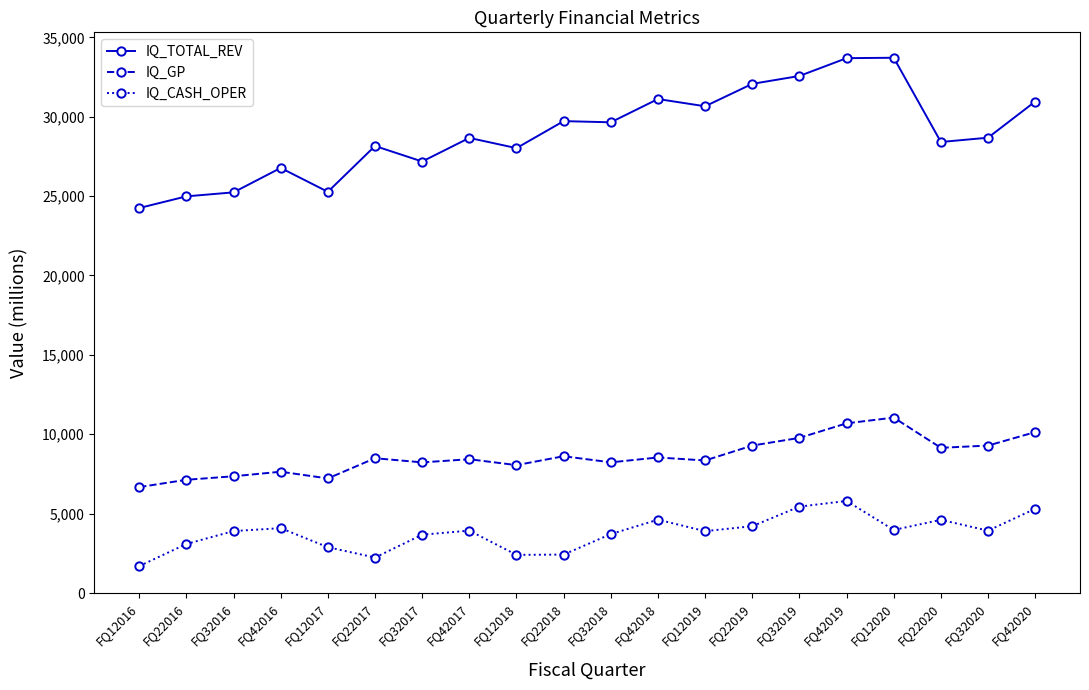

What is the value of the IQ_GP point at the 3rd from the left?

7354